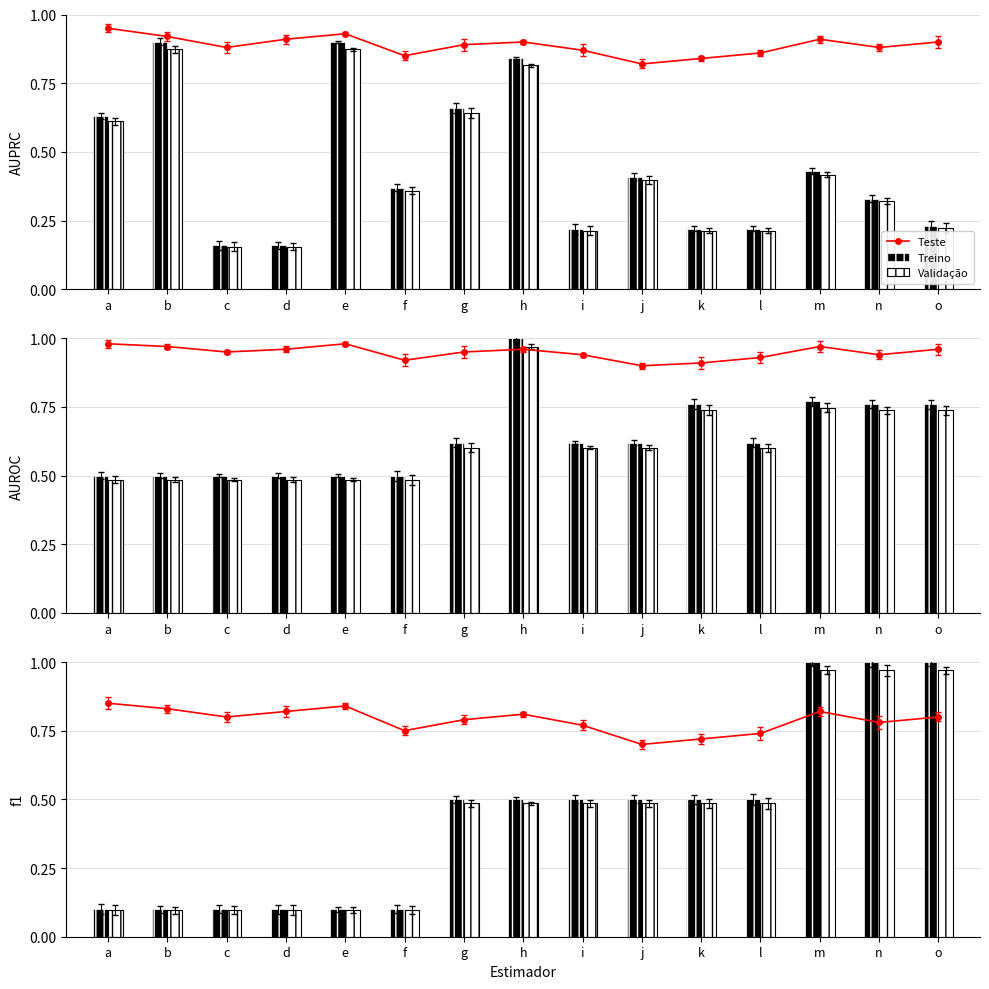

Does the chart contain stacked bars?

No